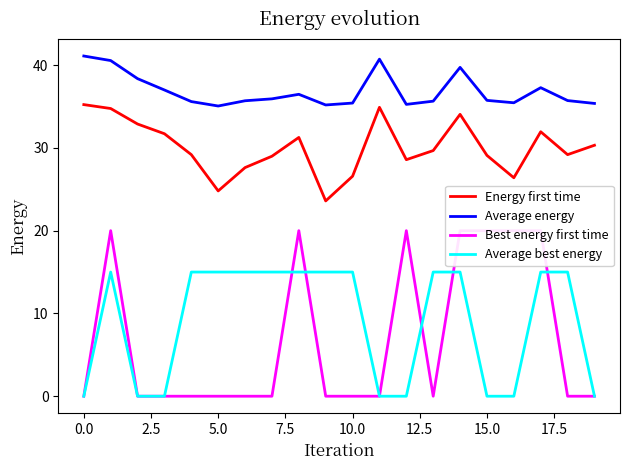

At which label does Energy first time first exceed 29?

0.0